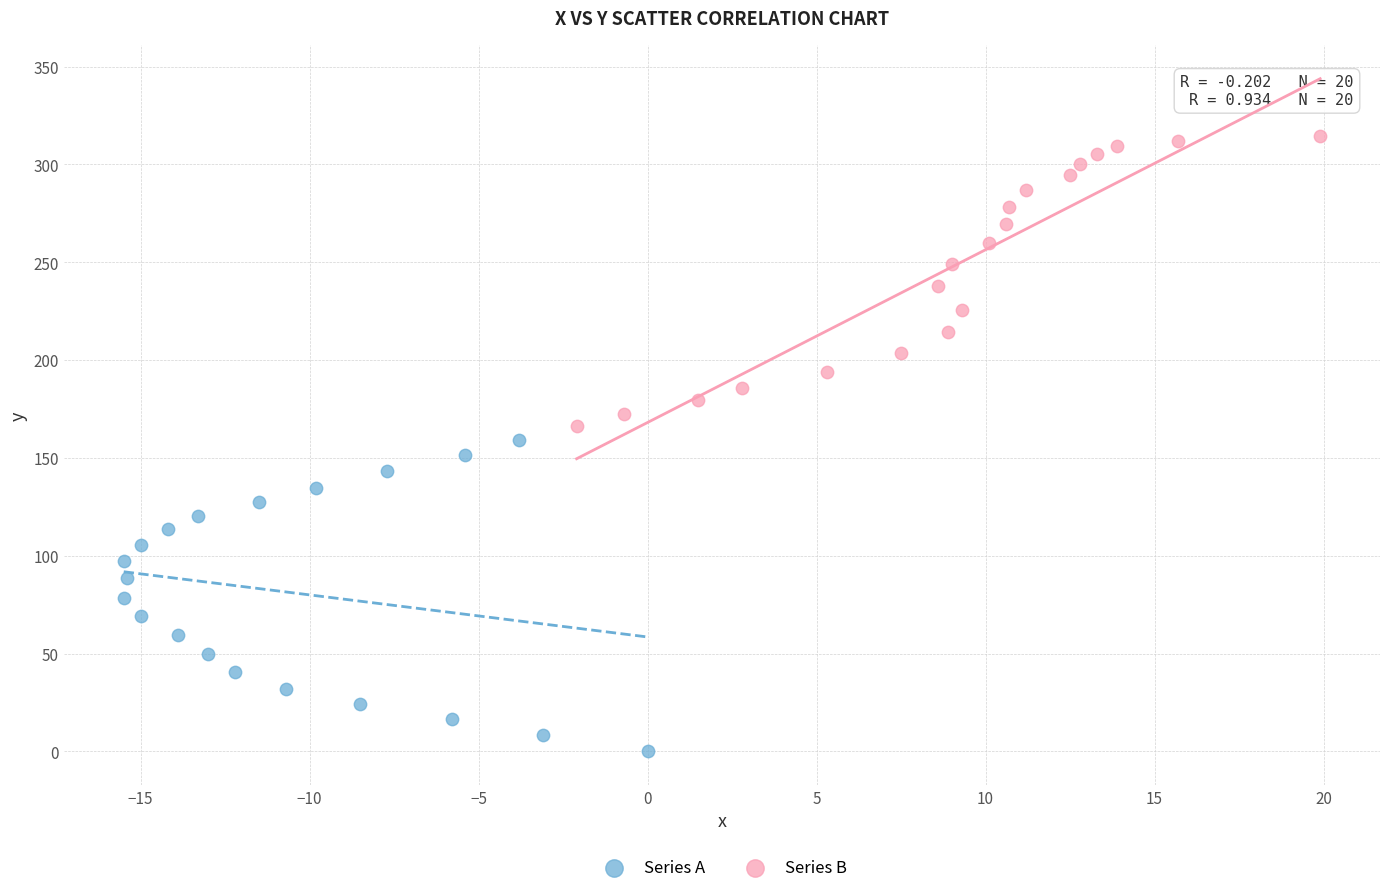

Which series contains the lowest Y value?

Series A